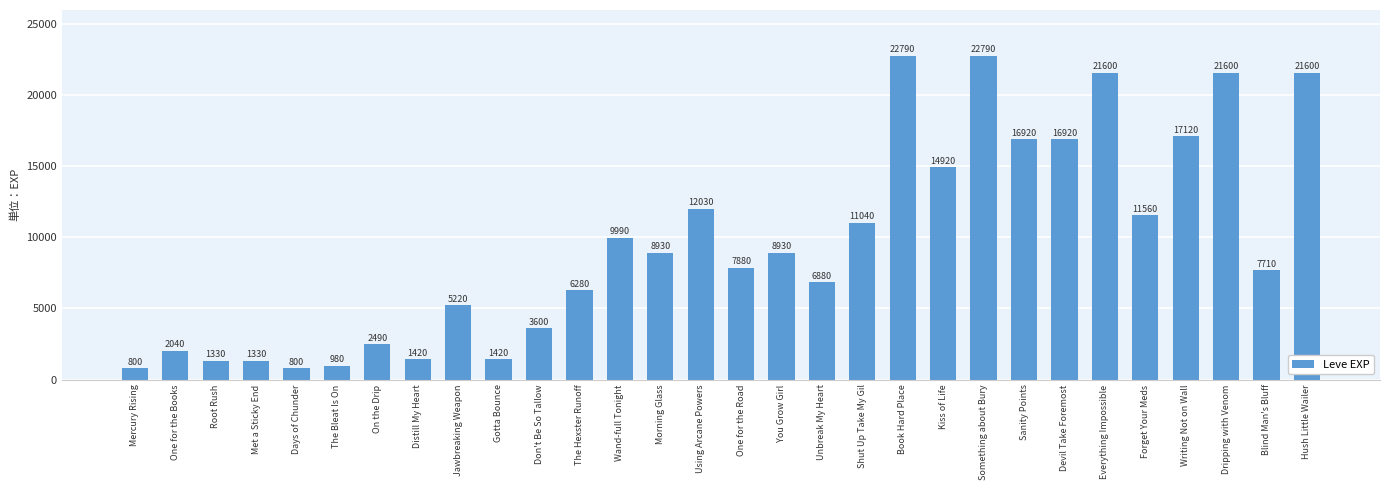

What is the smallest value displayed?

800